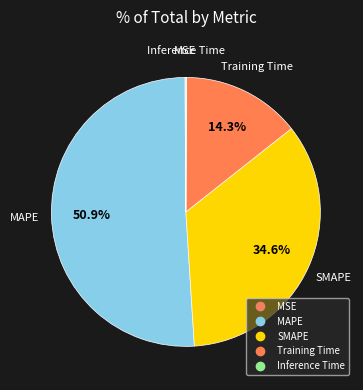

To the nearest percent, what is the average slice percentage?

20%